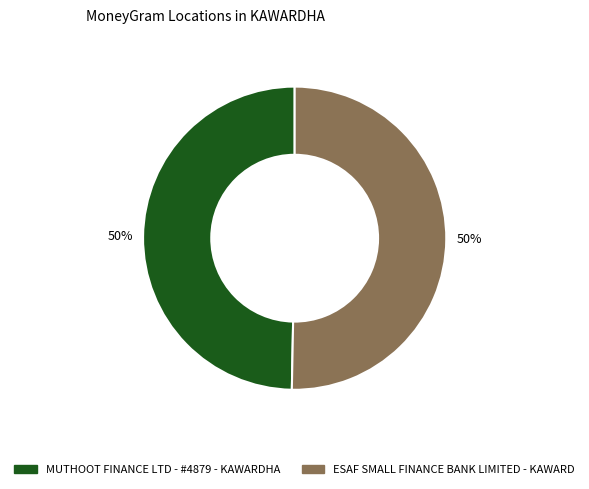

The MUTHOOT FINANCE LTD - #4879 - KAWARDHA slice represents 65% of the pie. True or false?

False